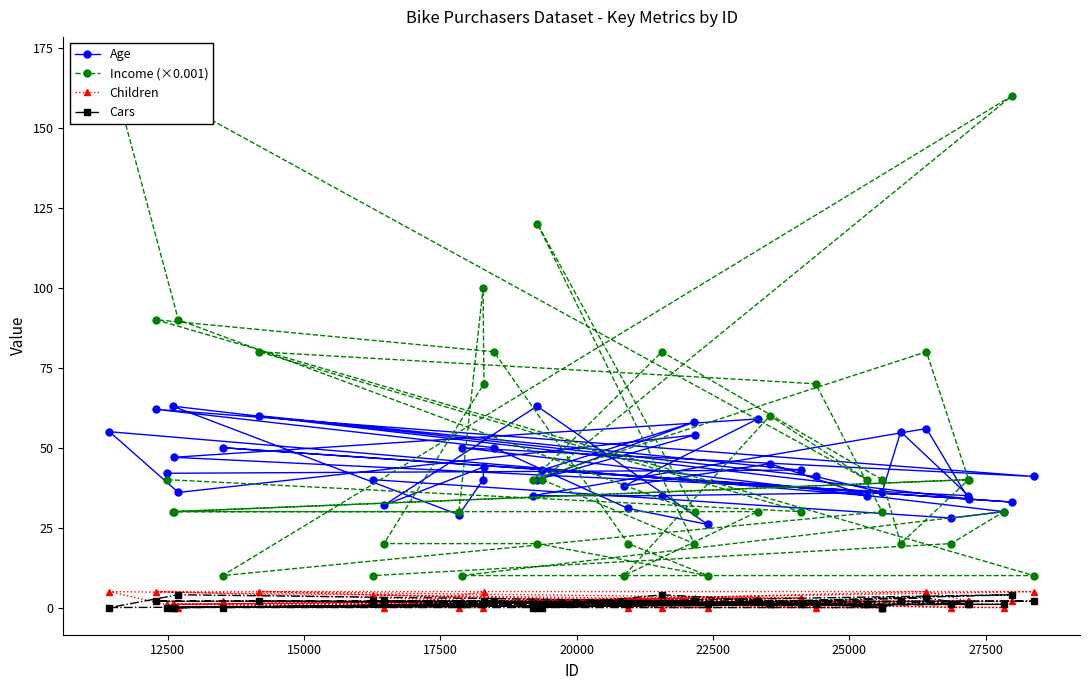

What is the sum of all Children values?

74